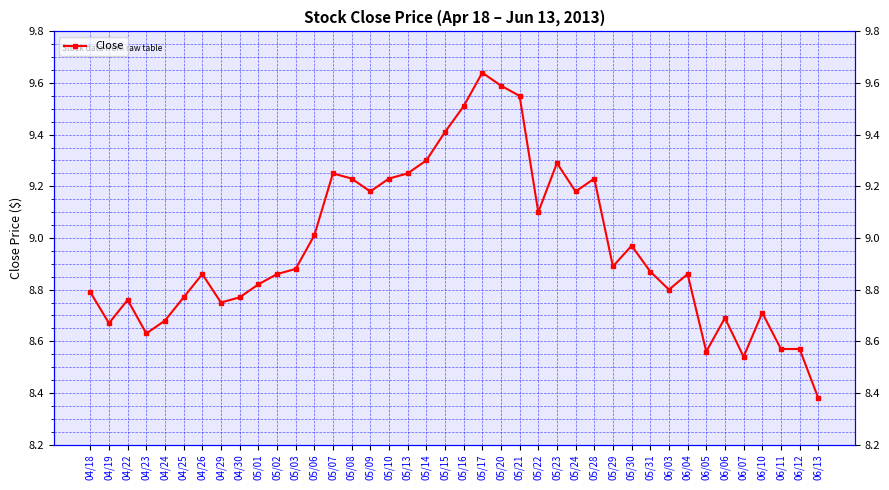

Reading right to left, what are all the values shown in this chart?

8.4	8.6	8.6	8.7	8.5	8.7	8.6	8.9	8.8	8.9	9.0	8.9	9.2	9.2	9.3	9.1	9.6	9.6	9.6	9.5	9.4	9.3	9.2	9.2	9.2	9.2	9.2	9.0	8.9	8.9	8.8	8.8	8.8	8.9	8.8	8.7	8.6	8.8	8.7	8.8